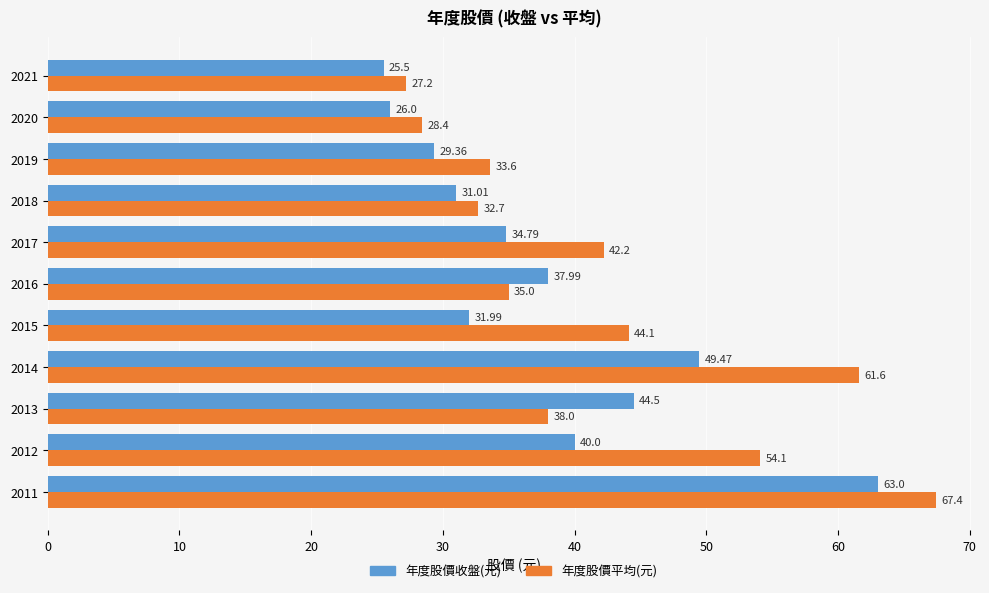

What is the difference between the 年度股價平均(元) values at 2020 and 2019?

5.2